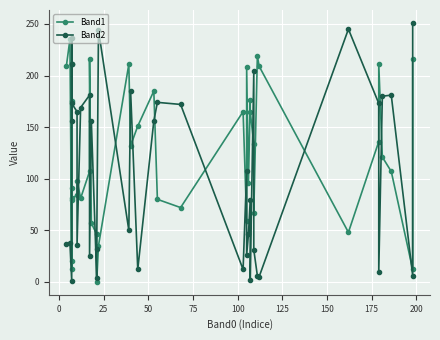

How many times do Band2 and Band1 cross each other?

21